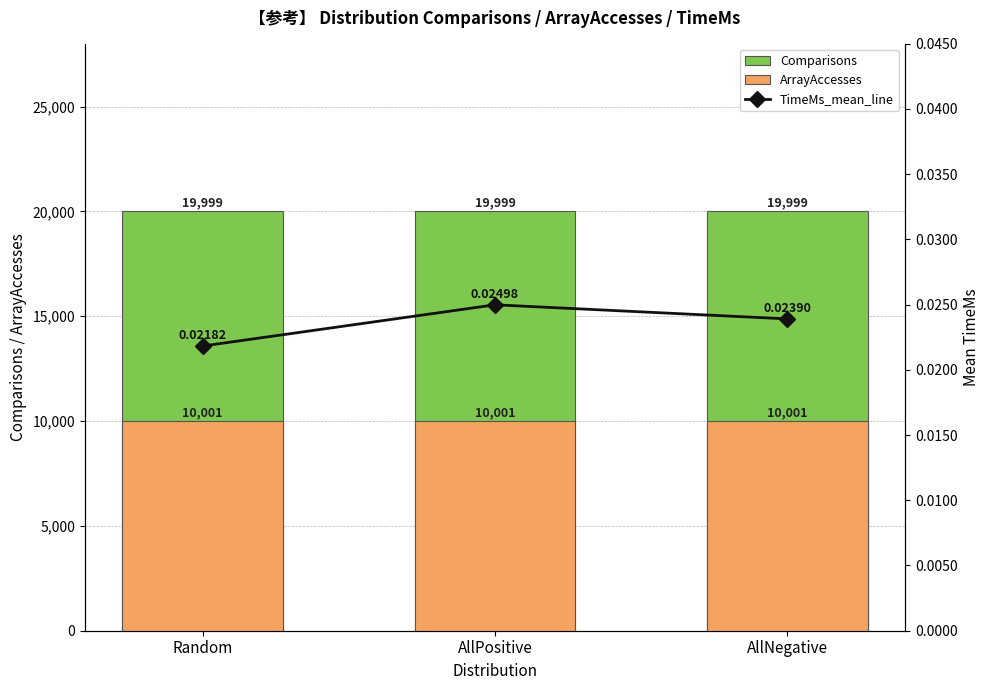

What is the average value of the Comparisons series?

19999.0